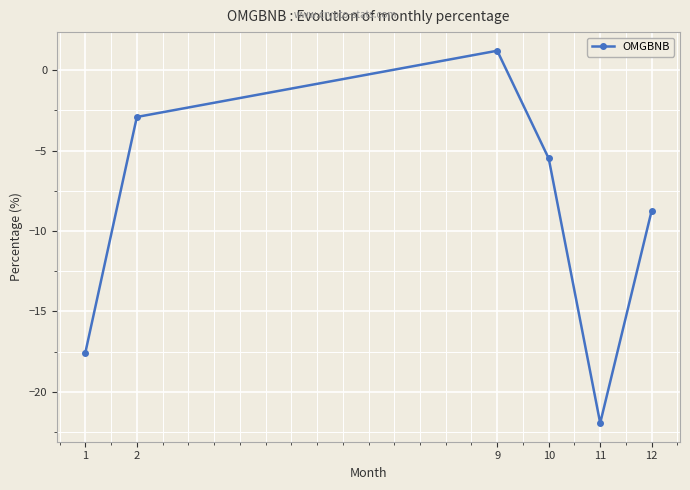

What is the sum of the values at 2 and 10?

-8.4